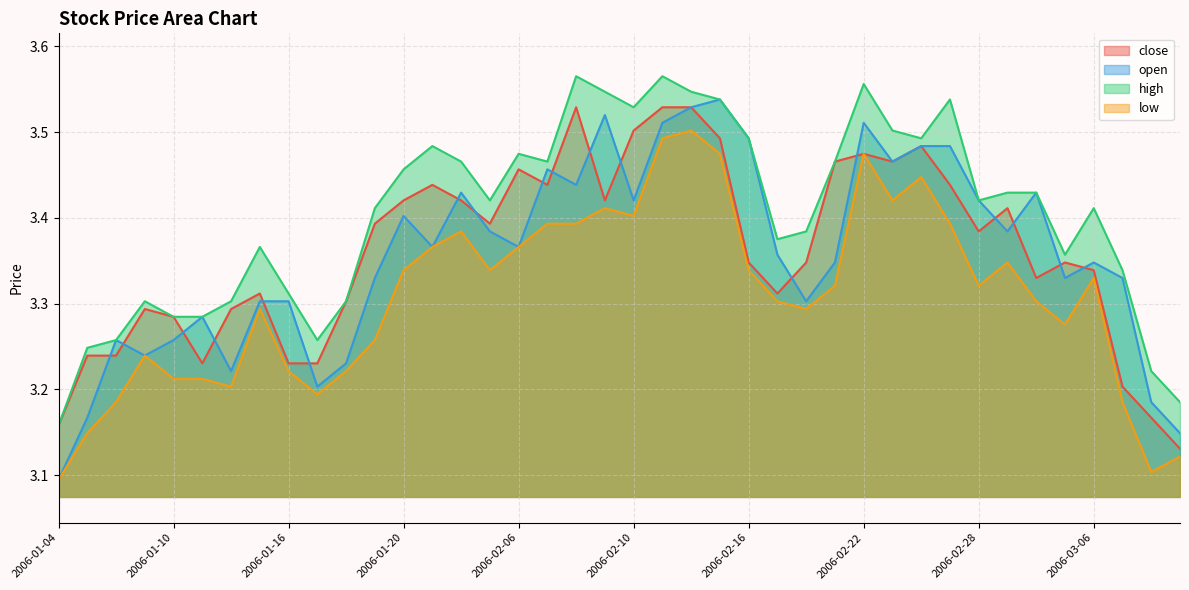

What is the value of the high point at the 31st from the left?

3.5